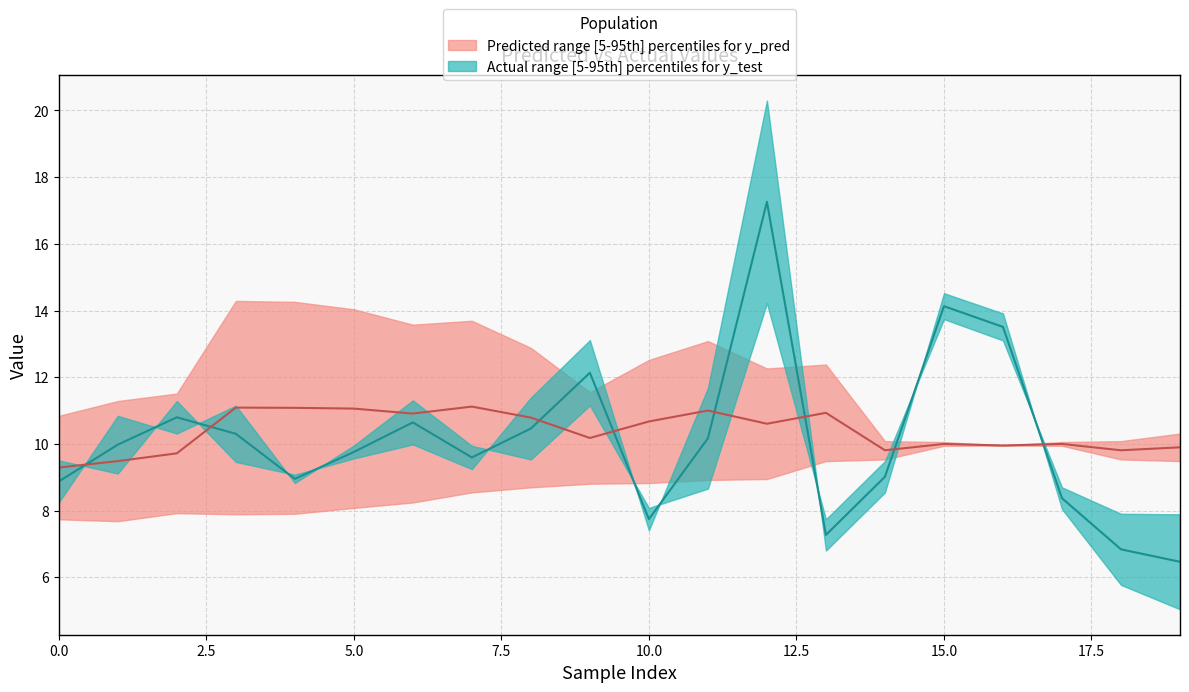

How many values in the y_test_upper series are below 9?

6